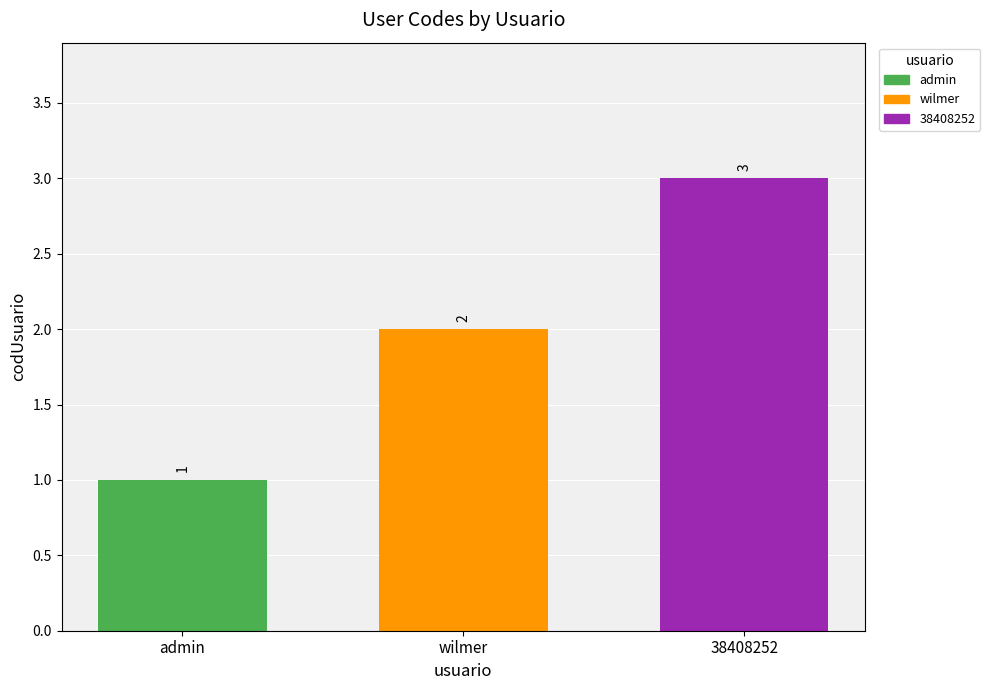

Rank the categories by value from highest to lowest.

38408252, wilmer, admin